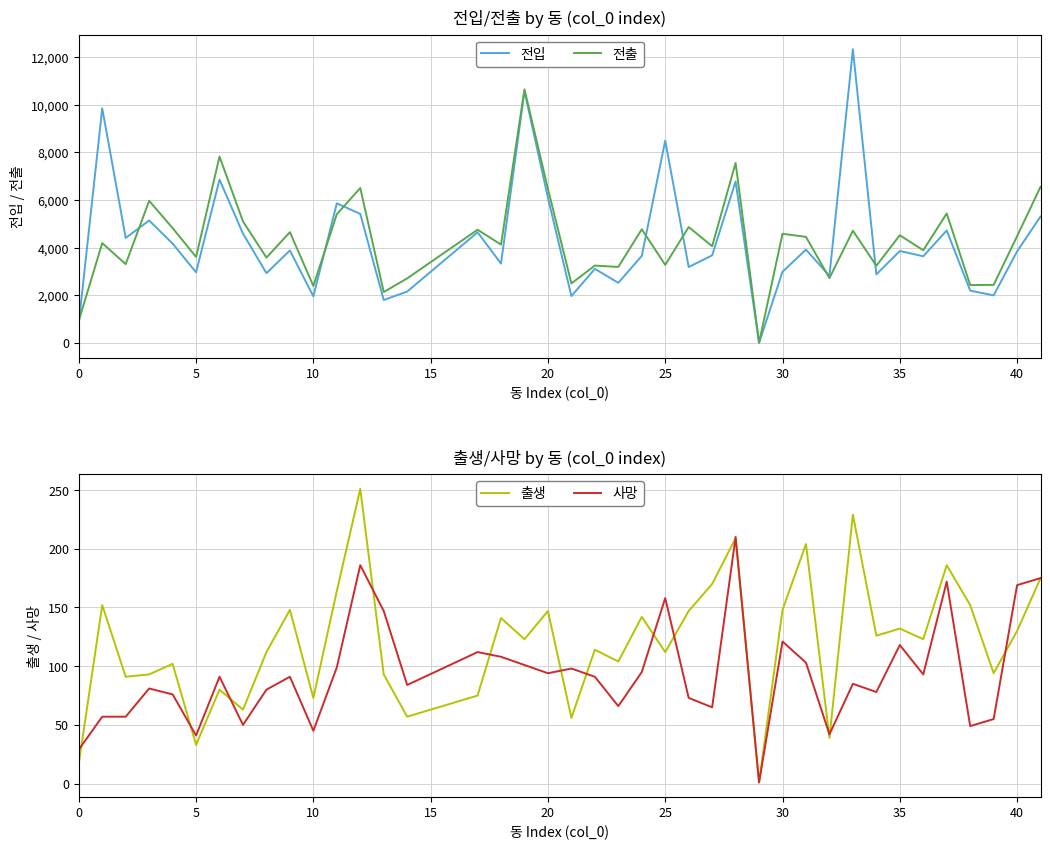

Between 16 and 0, which is larger?

16